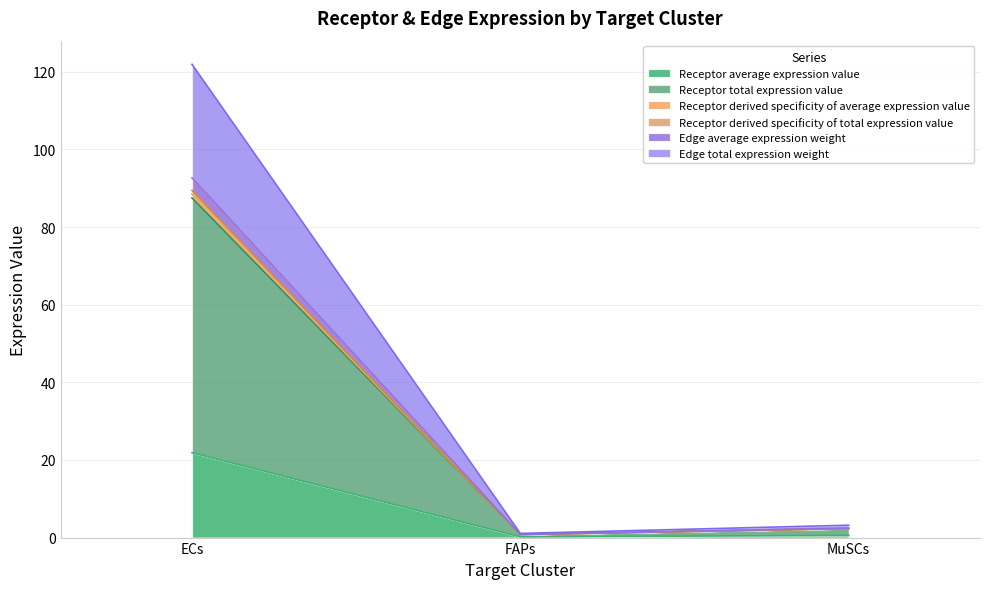

Which label corresponds to the largest value in the chart?

ECs